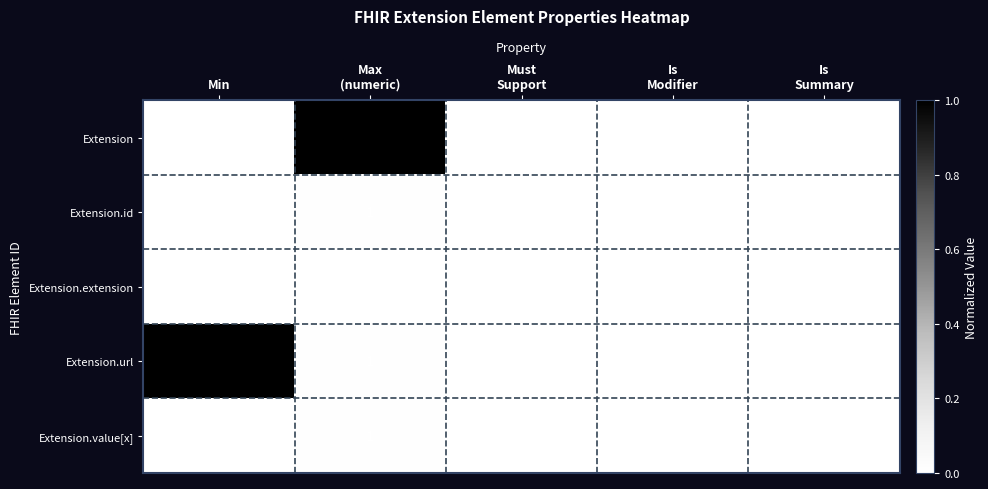

How many Extension.id values are between 0 and 1?

5